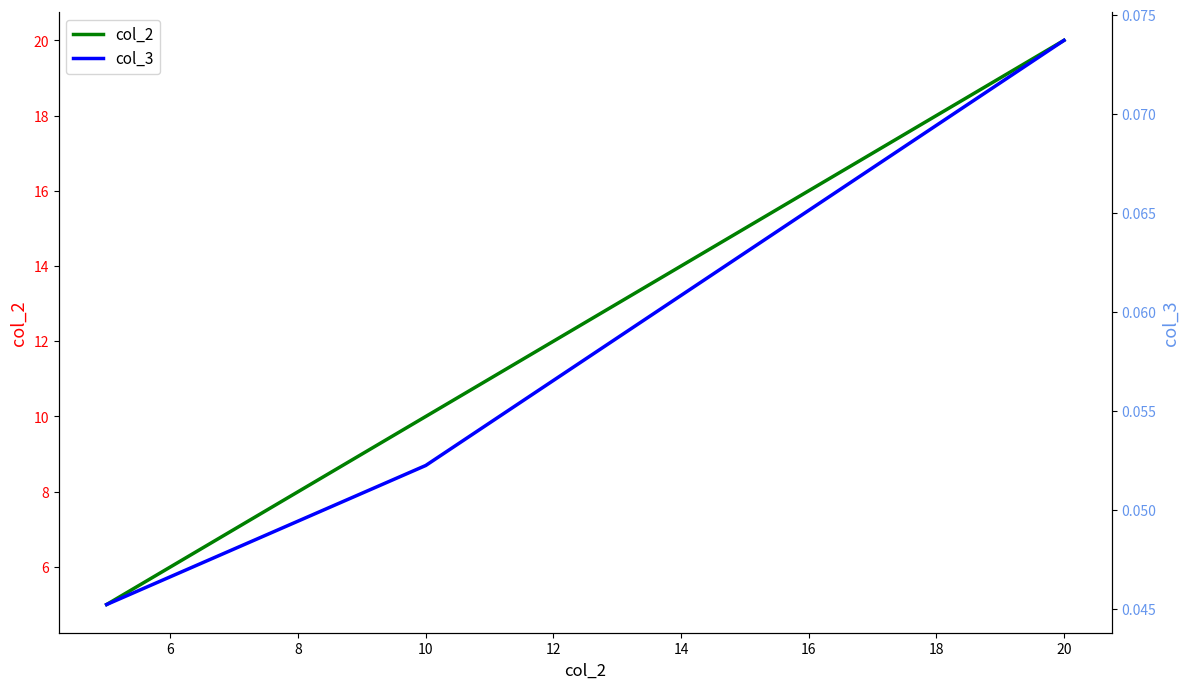

What is the minimum value for col_2?

5